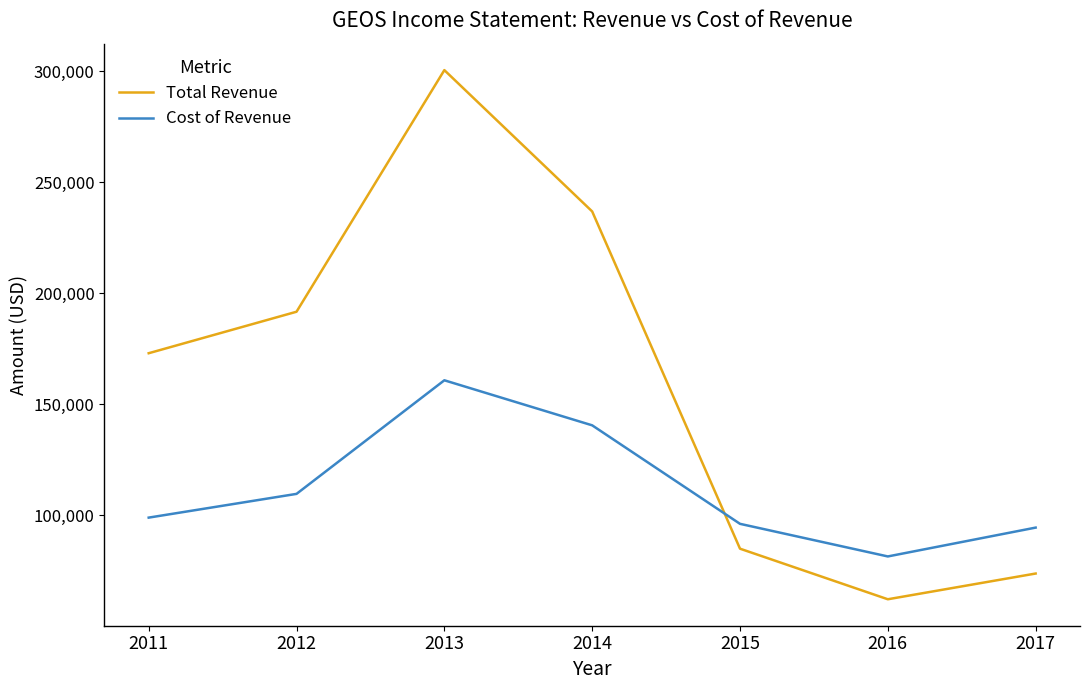

At how many categories does at least one series exceed 239884?

1